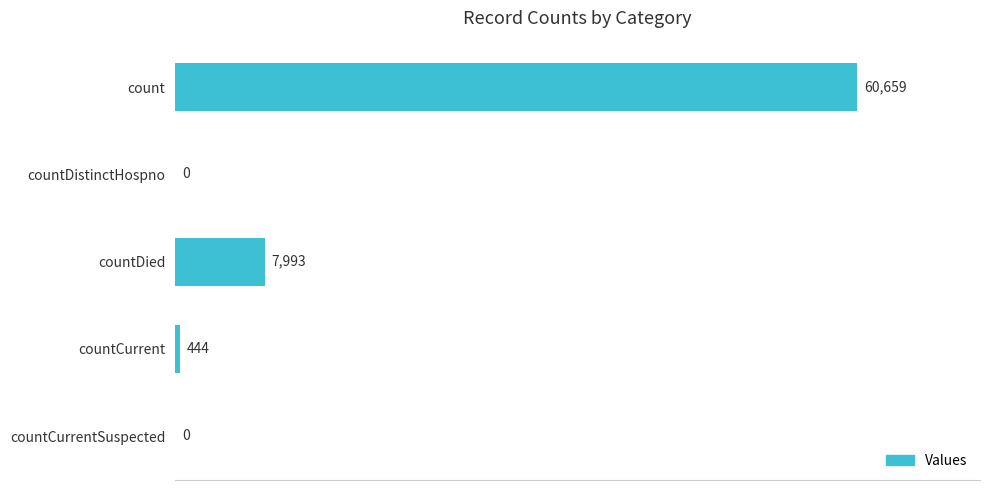

Reading top to bottom, list all the values displayed in this chart.

count=60659	countDistinctHospno=0	countDied=7993	countCurrent=444	countCurrentSuspected=0